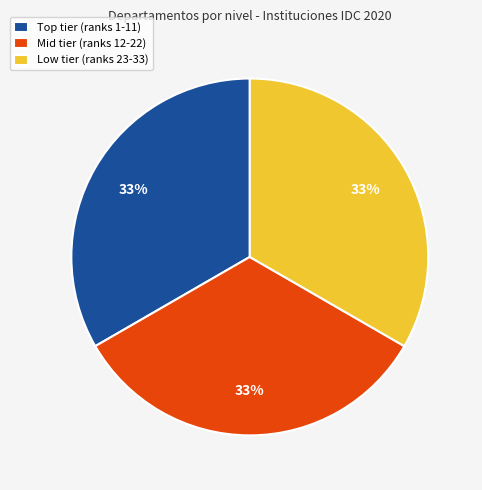

Is it true that Low tier (ranks 23-33) is 39% of the pie?

False